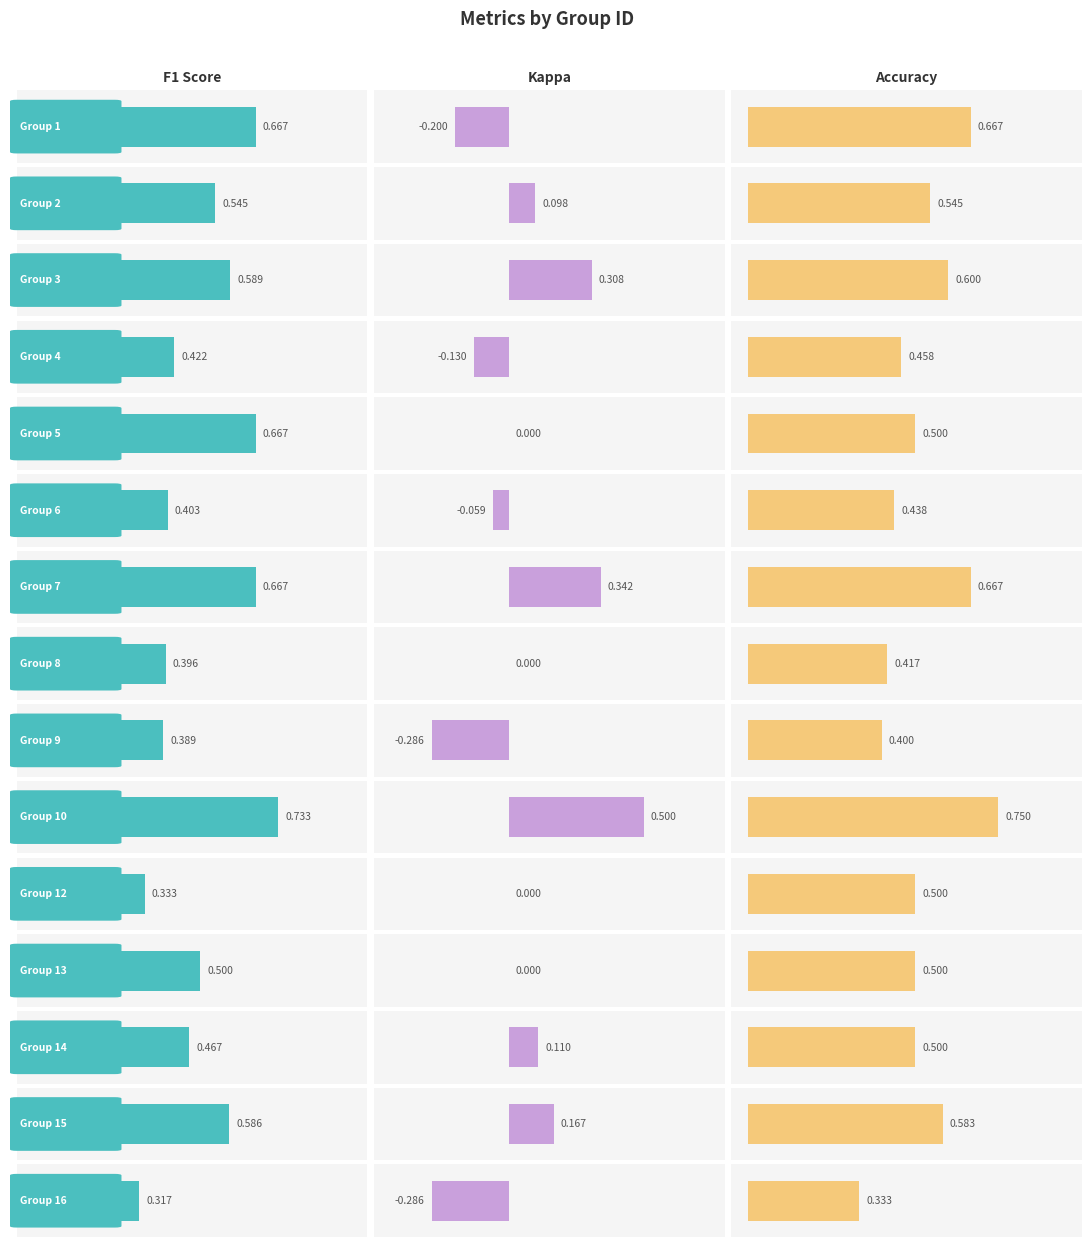

Does the chart contain stacked bars?

No